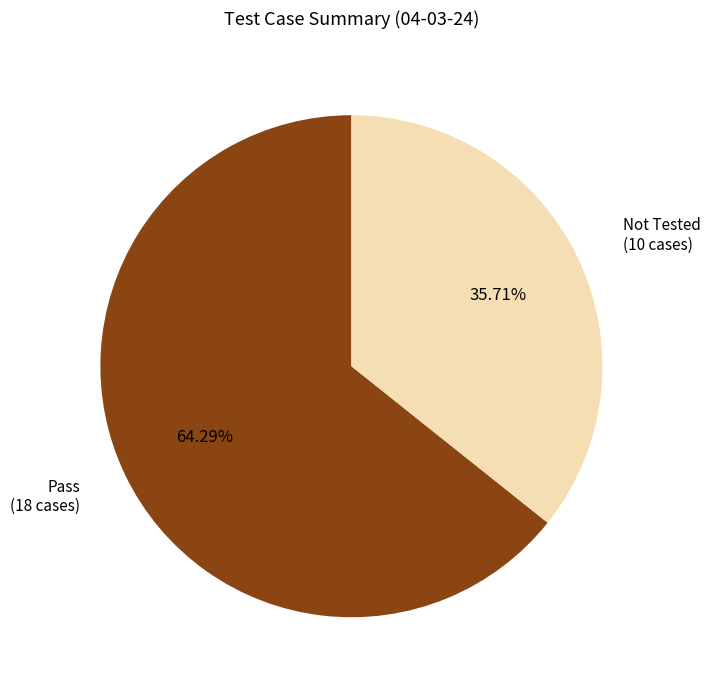

Does any single category account for the majority?

Yes